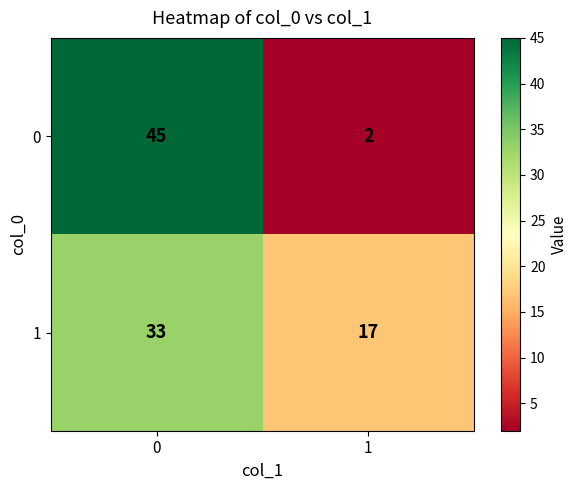

How many categories are shown in the chart?

2